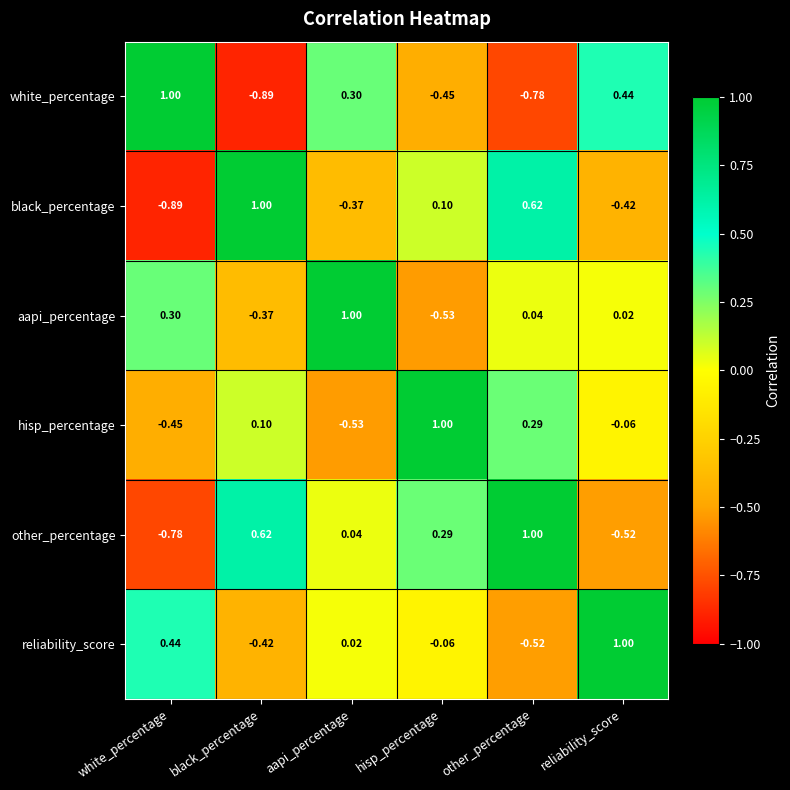

Is the value of reliability_score at white_percentage greater than the value of aapi_percentage at aapi_percentage?

No